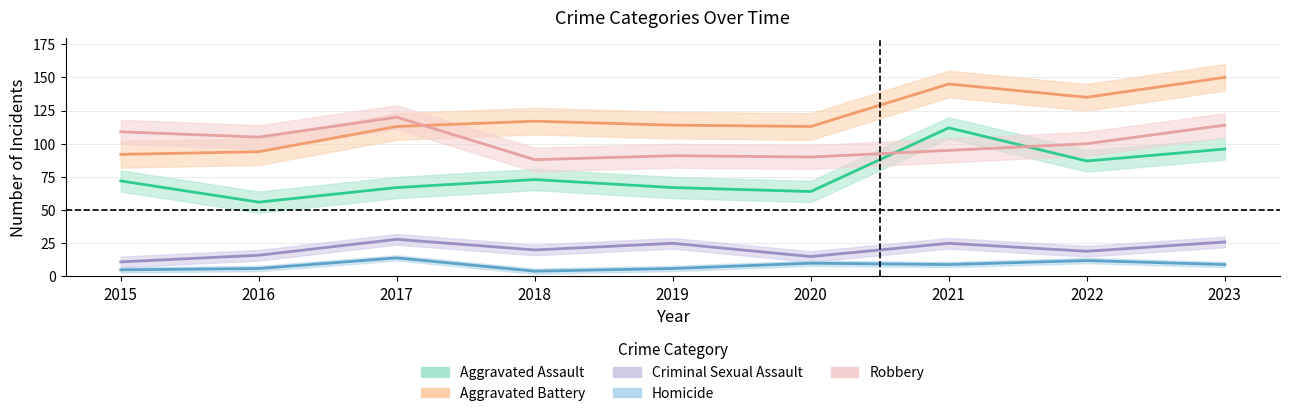

Which label corresponds to the largest value in the chart?

2023